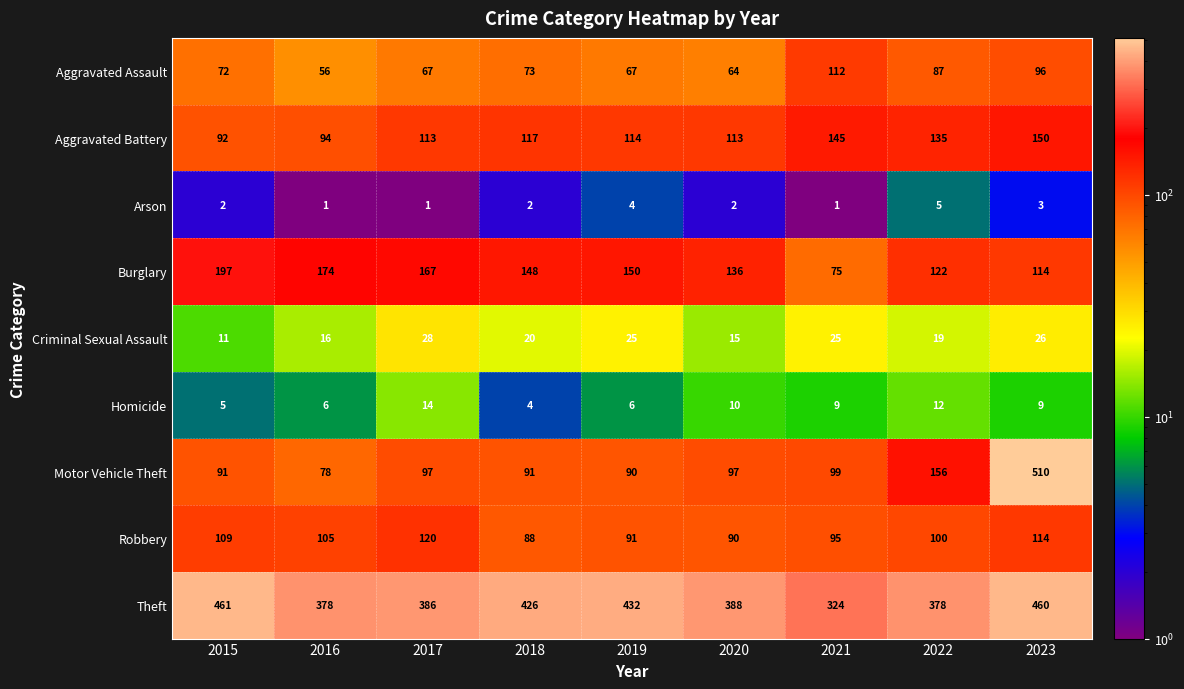

At how many categories does at least one series exceed 412?

4